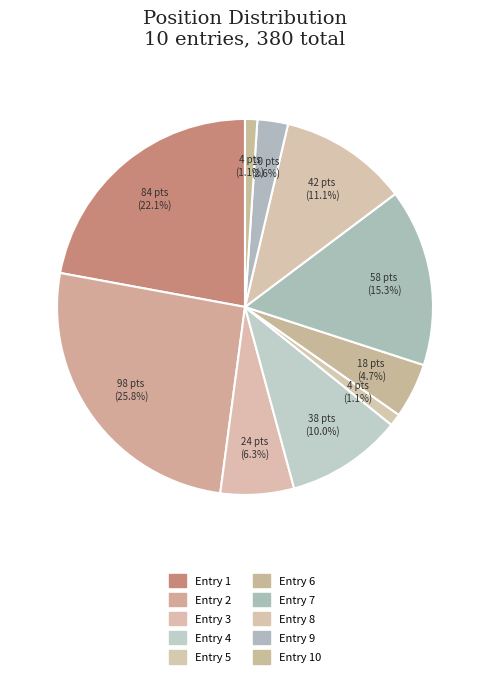

Count the number of slices in the pie.

10